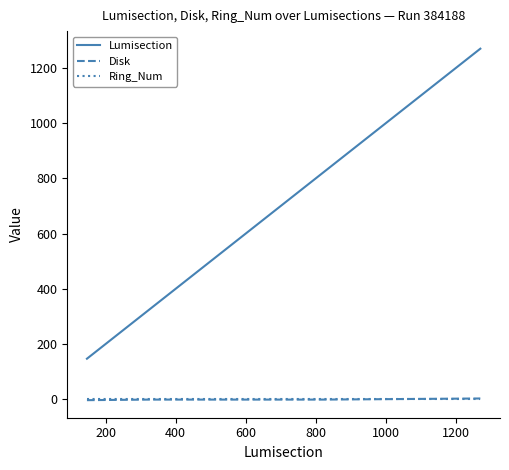

Which series has the largest range (max minus min)?

Lumisection